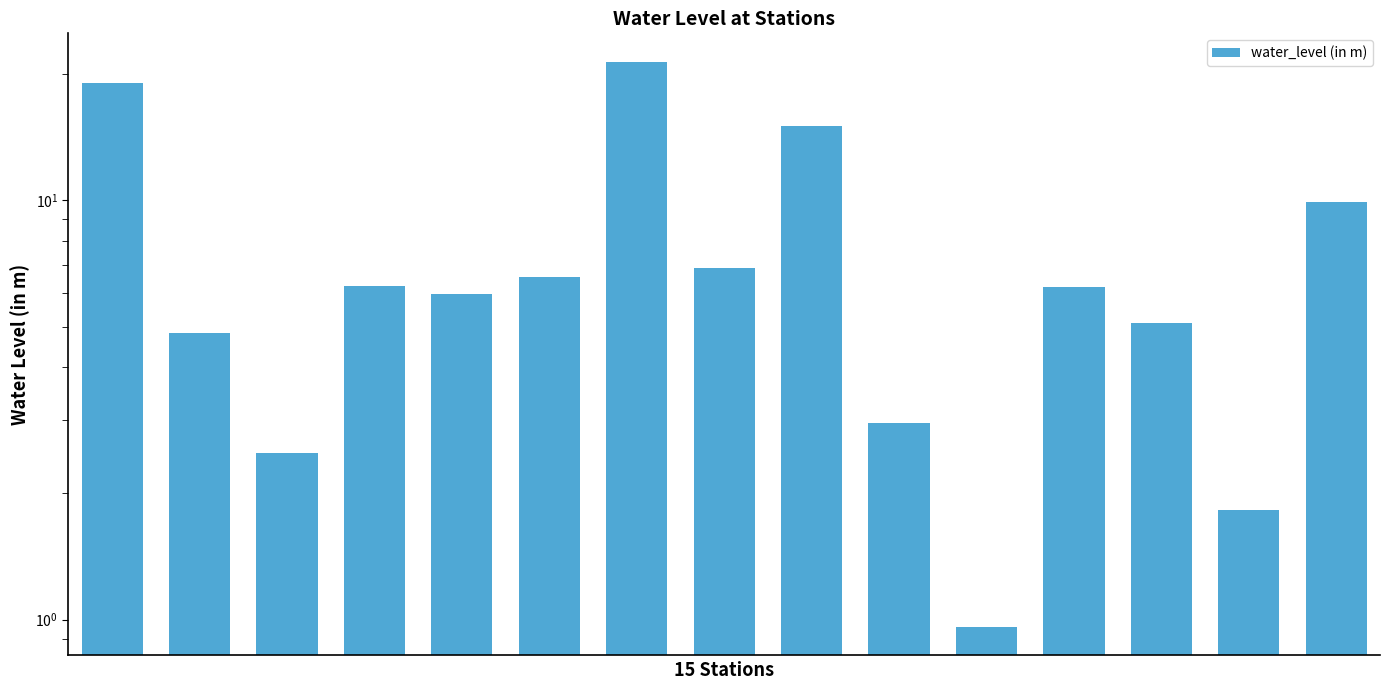

How many series are shown in this chart?

1